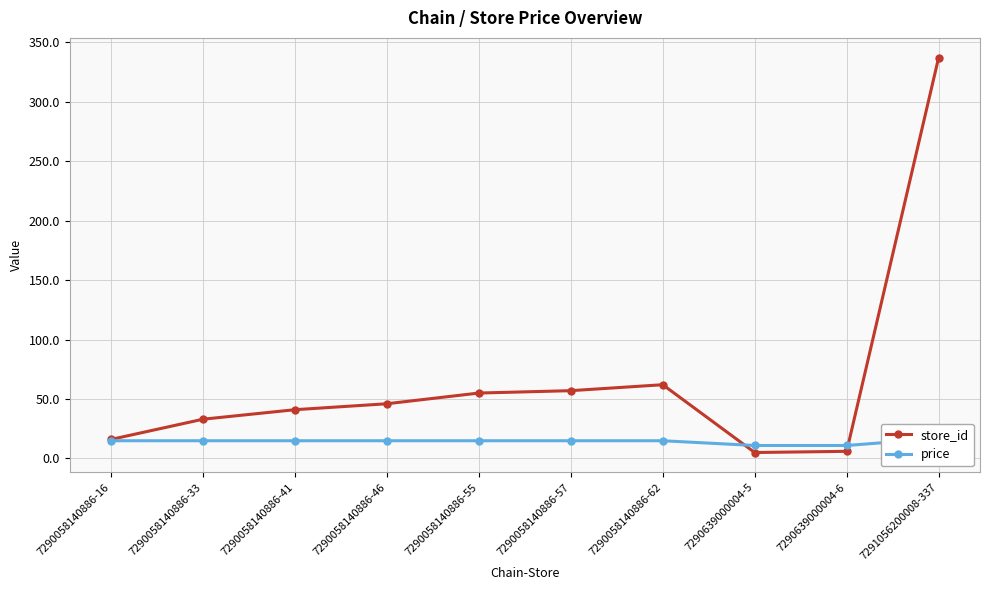

Reading left to right, extract all data points from this chart.

store_id: 16.0	33.0	41.0	46.0	55.0	57.0	62.0	5.0	6.0	337.0
price: 14.9	14.9	14.9	14.9	14.9	14.9	14.9	10.9	10.9	16.9